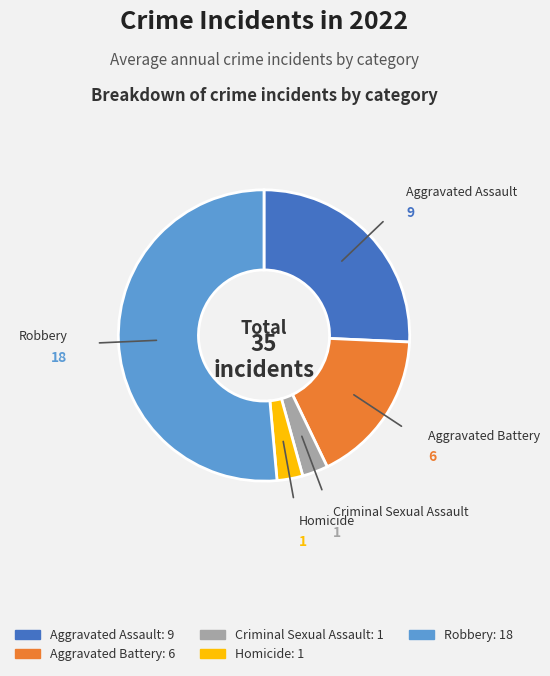

Between Aggravated Assault and Robbery, which is larger?

Robbery